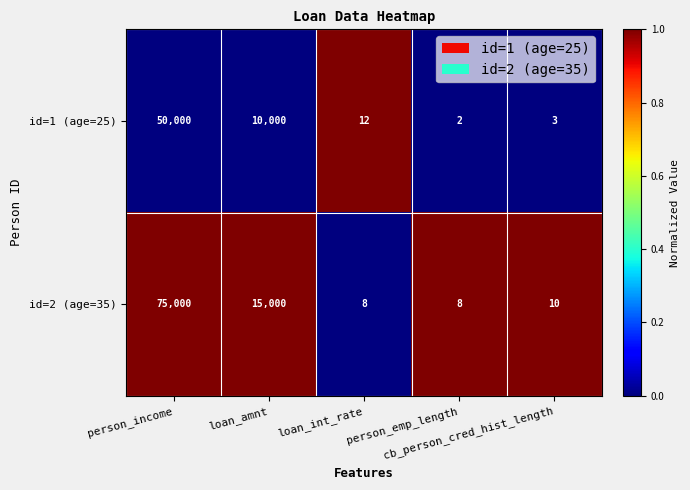

How many distinct data groups are displayed?

2